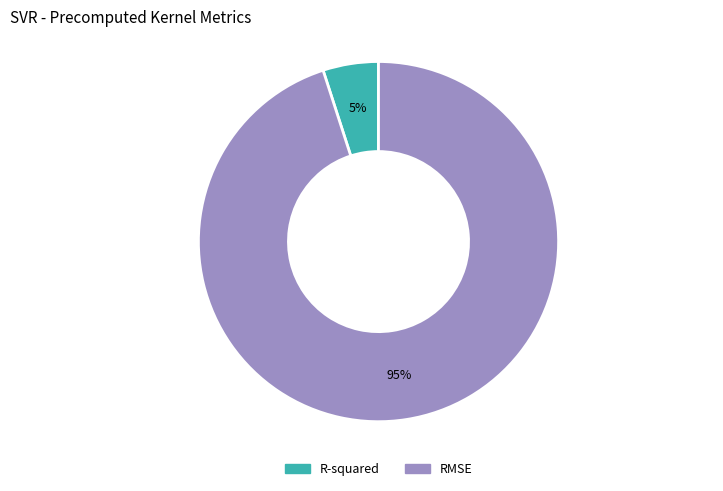

Is there a majority slice in this chart?

Yes